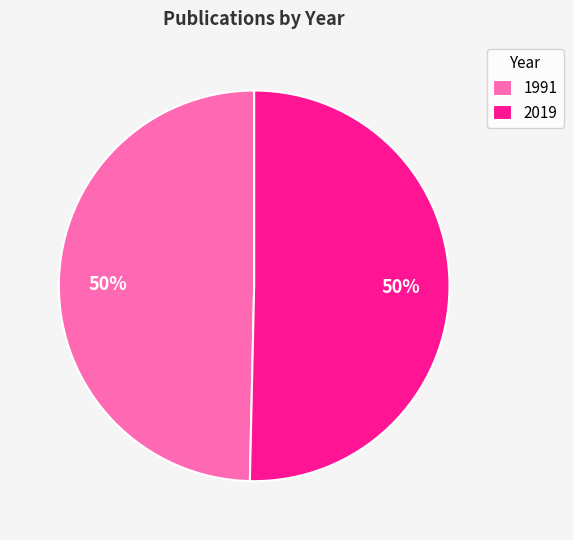

Approximately how many times larger is the value at 2019 compared to 1991?

1.0